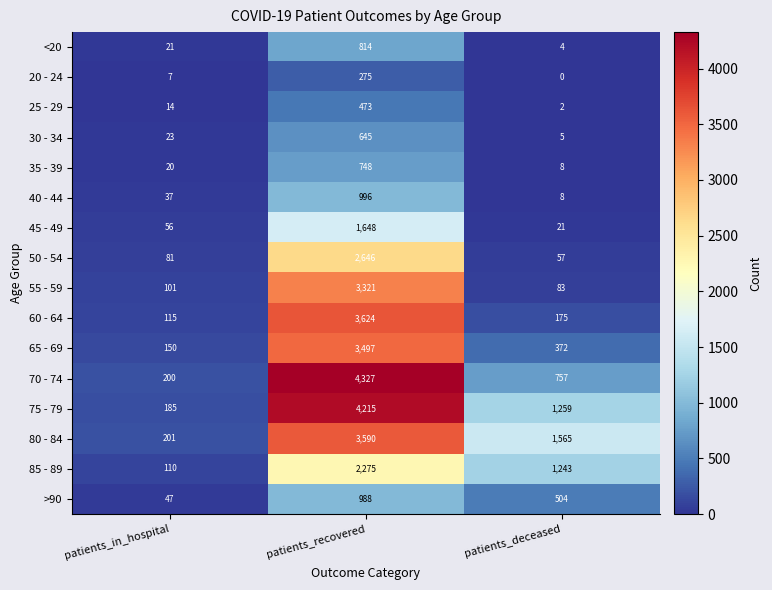

Is the value of 30 - 34 at patients_recovered greater than the value of 50 - 54 at patients_recovered?

No